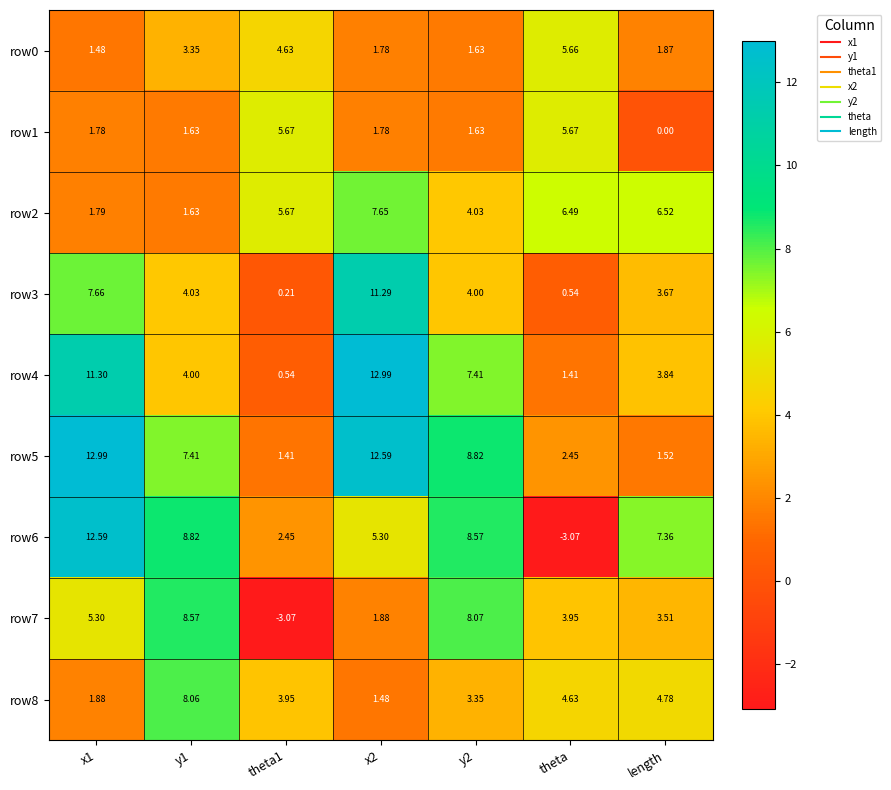

At which label does row6 reach its minimum?

theta